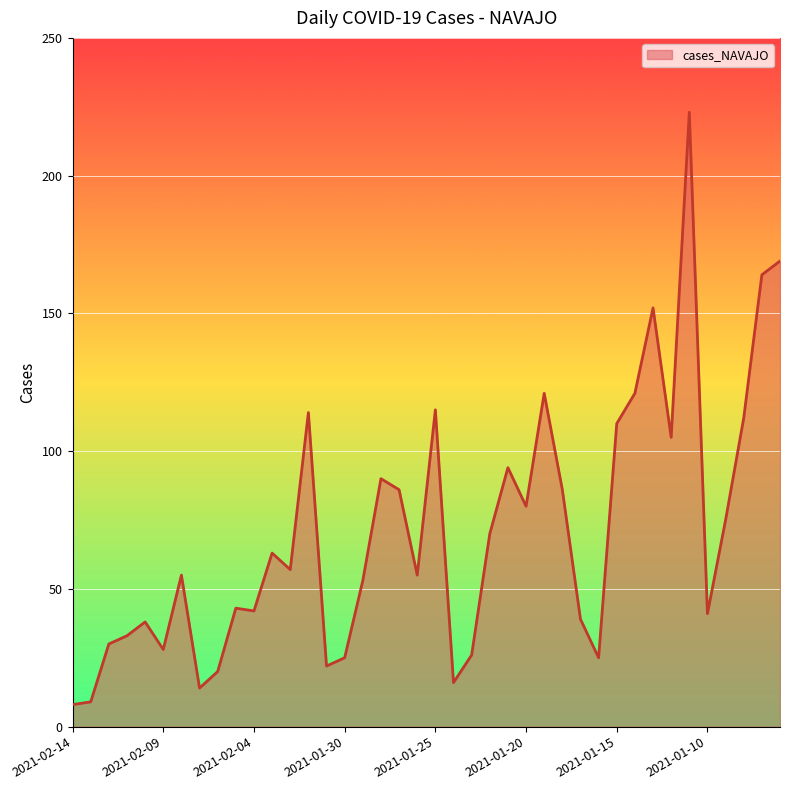

What is the difference between the maximum and minimum values?

215